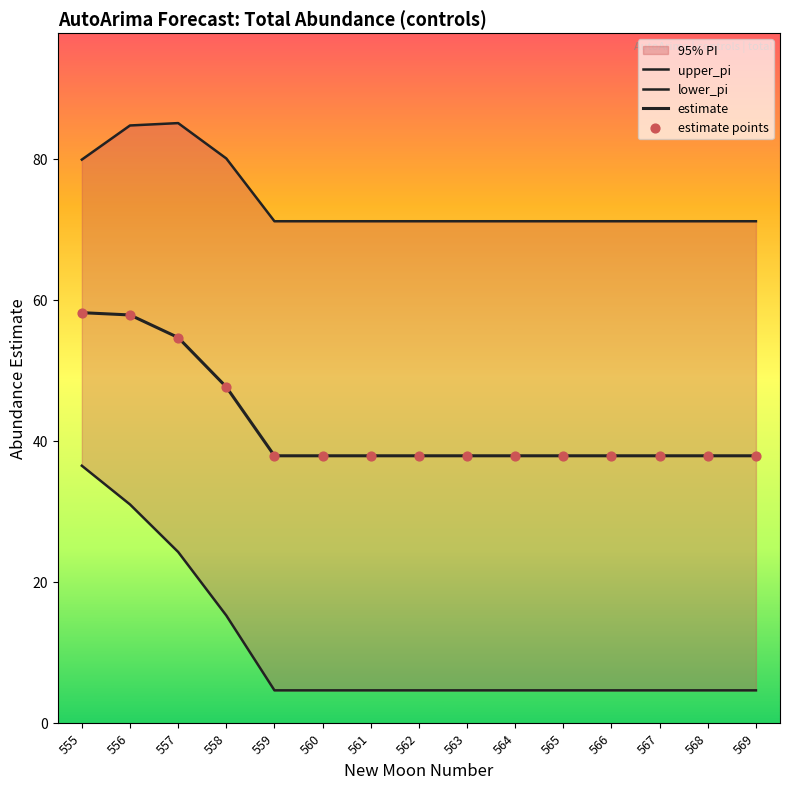

At how many categories does at least one series exceed 67?

15